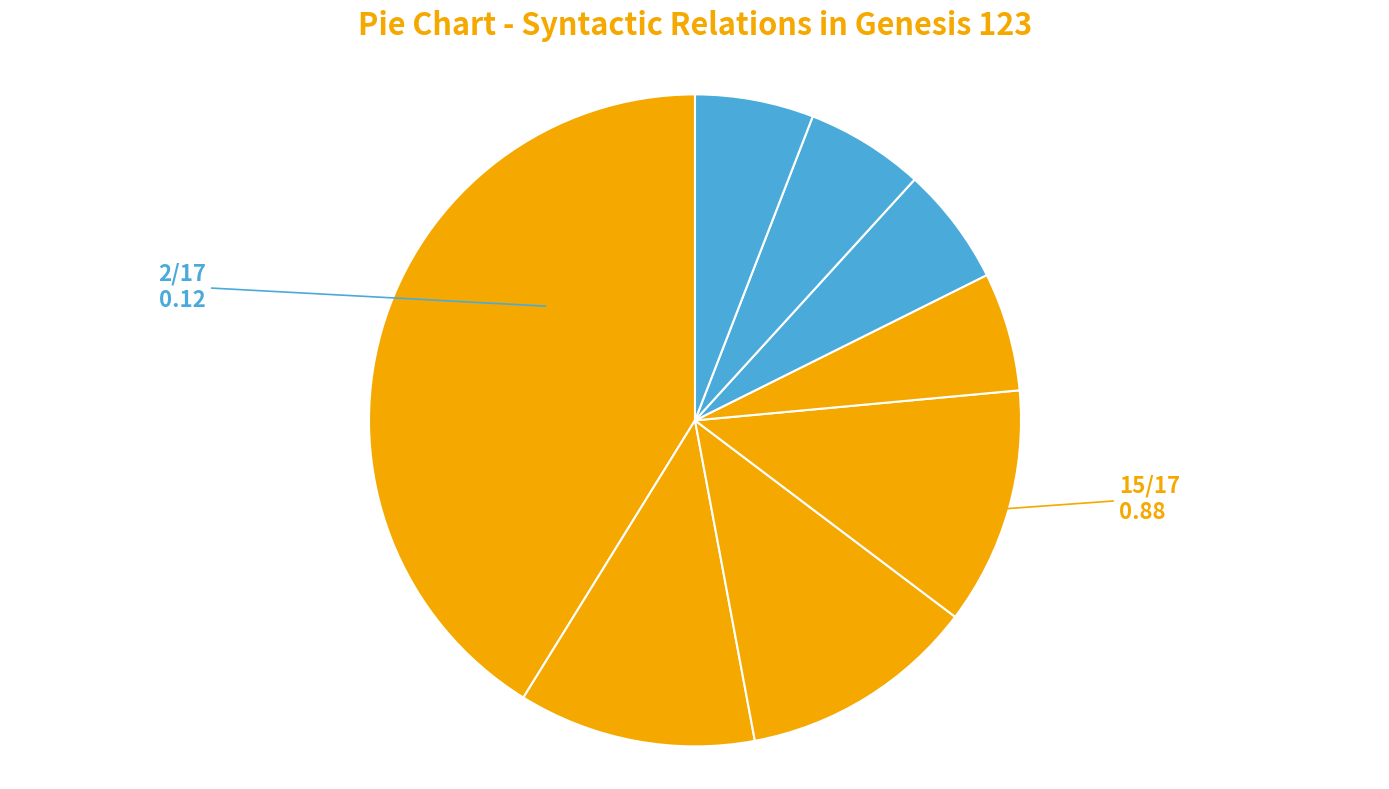

To the nearest percent, what is the difference between the largest and smallest slice percentages?

35%